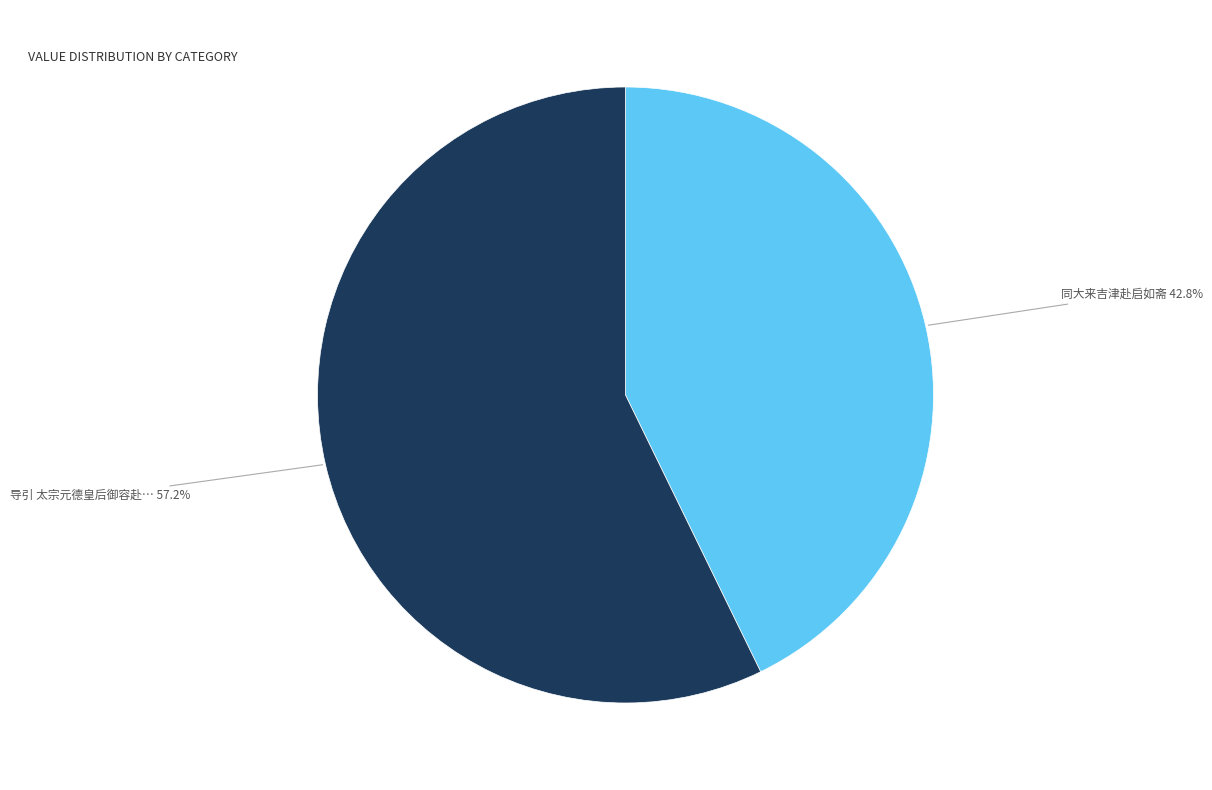

Is there any slice that represents more than half of the pie?

Yes